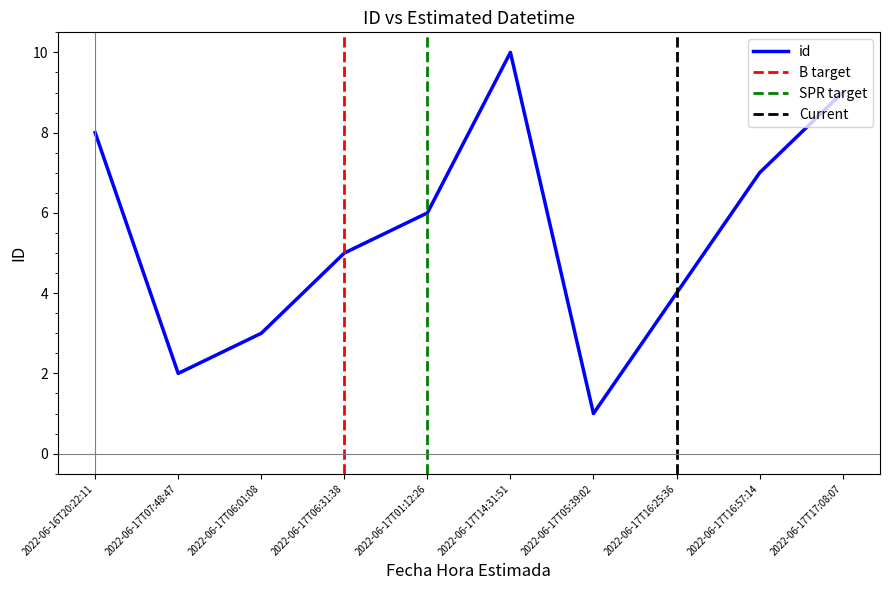

Is it true that the value at 2022-06-17T14:31:51 is 2?

False